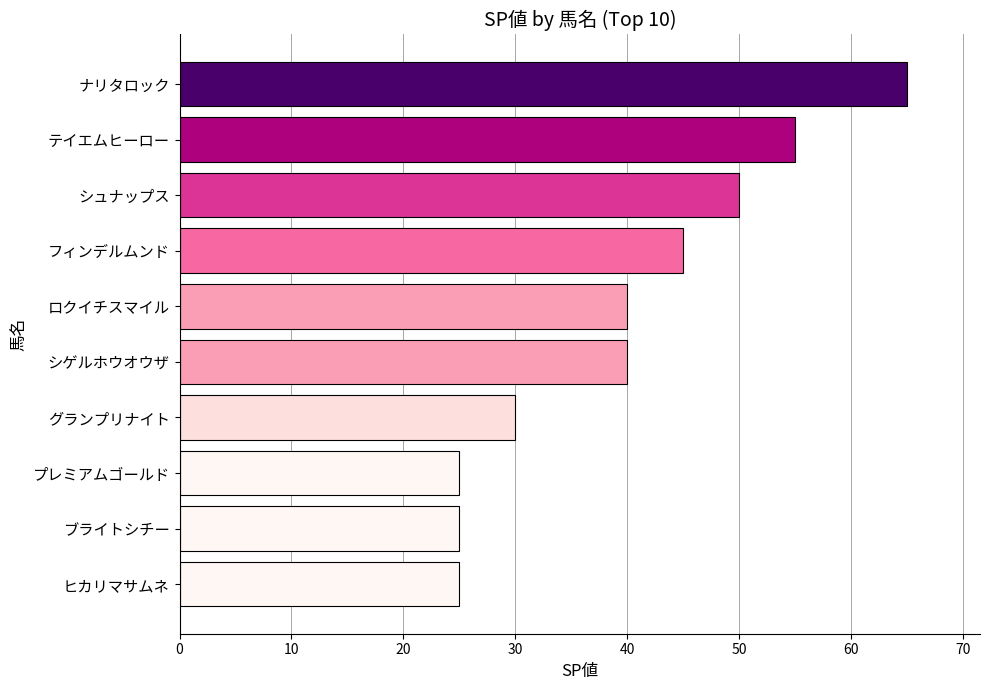

What is the sum of all values?

400